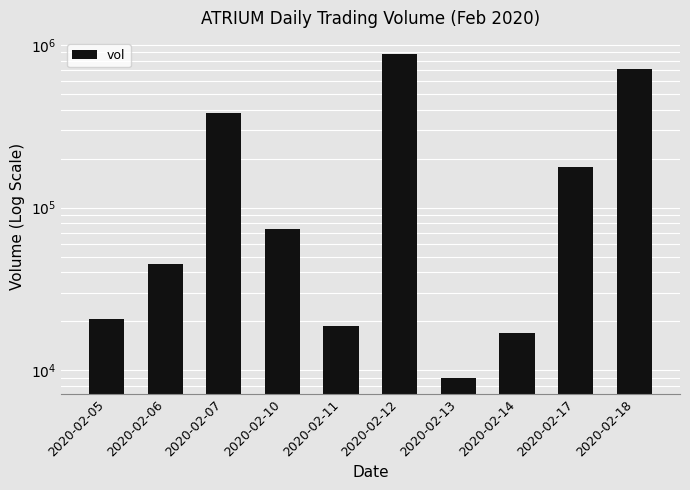

List the labels in order of value, largest first.

2020-02-12, 2020-02-18, 2020-02-07, 2020-02-17, 2020-02-10, 2020-02-06, 2020-02-05, 2020-02-11, 2020-02-14, 2020-02-13